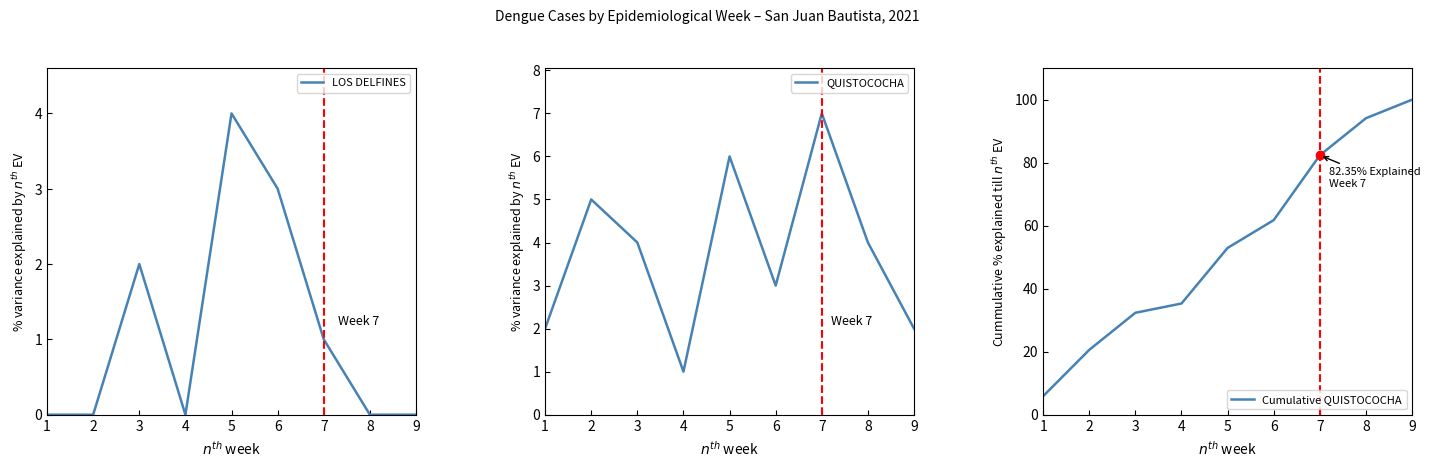

How many data points in QUISTOCOCHA are above 4?

3